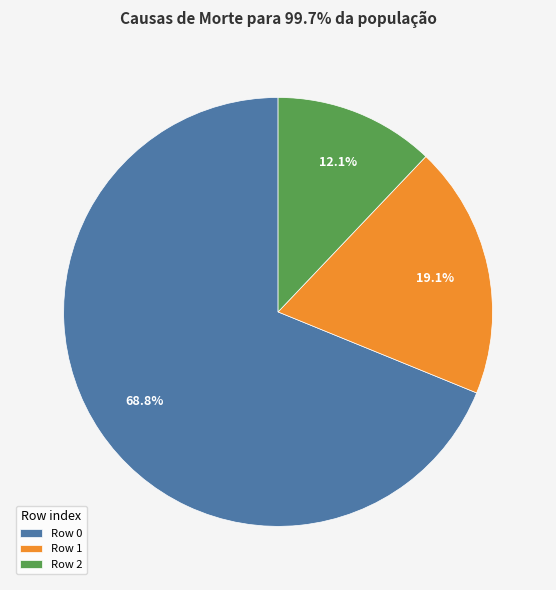

Which category has the smallest portion of the pie?

Row 2